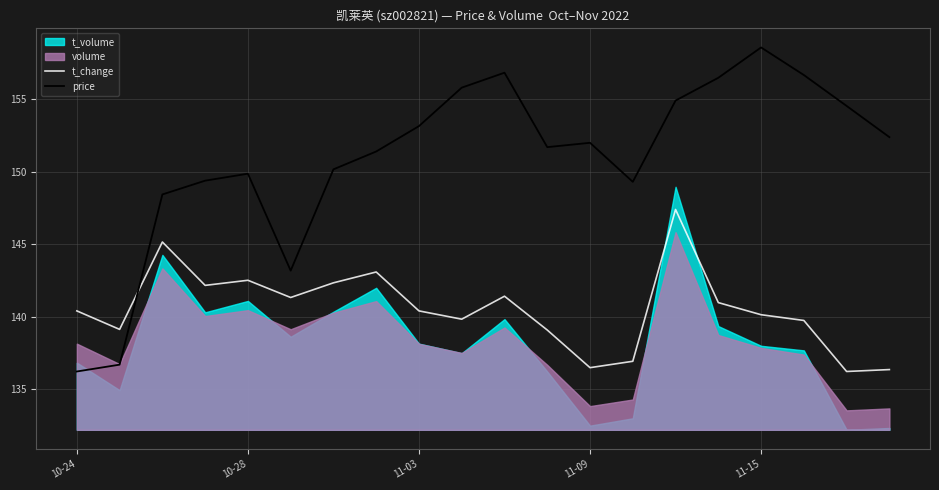

True or false: price has a value of 238.2 at 11-15.

False